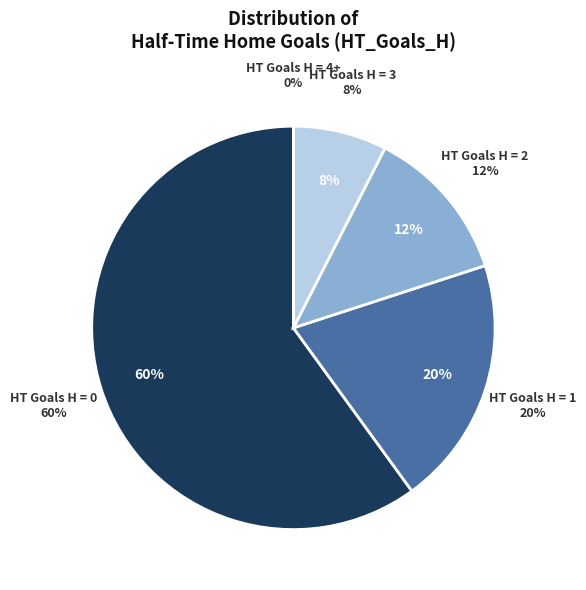

Is there a majority slice in this chart?

No